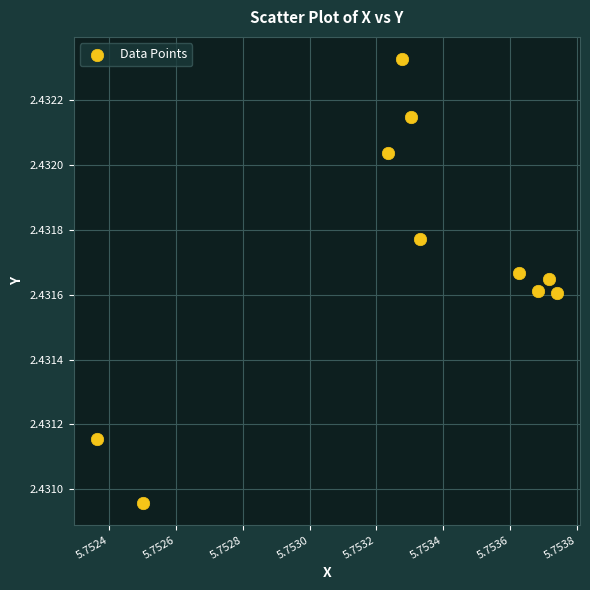

What is the average X value?

5.8